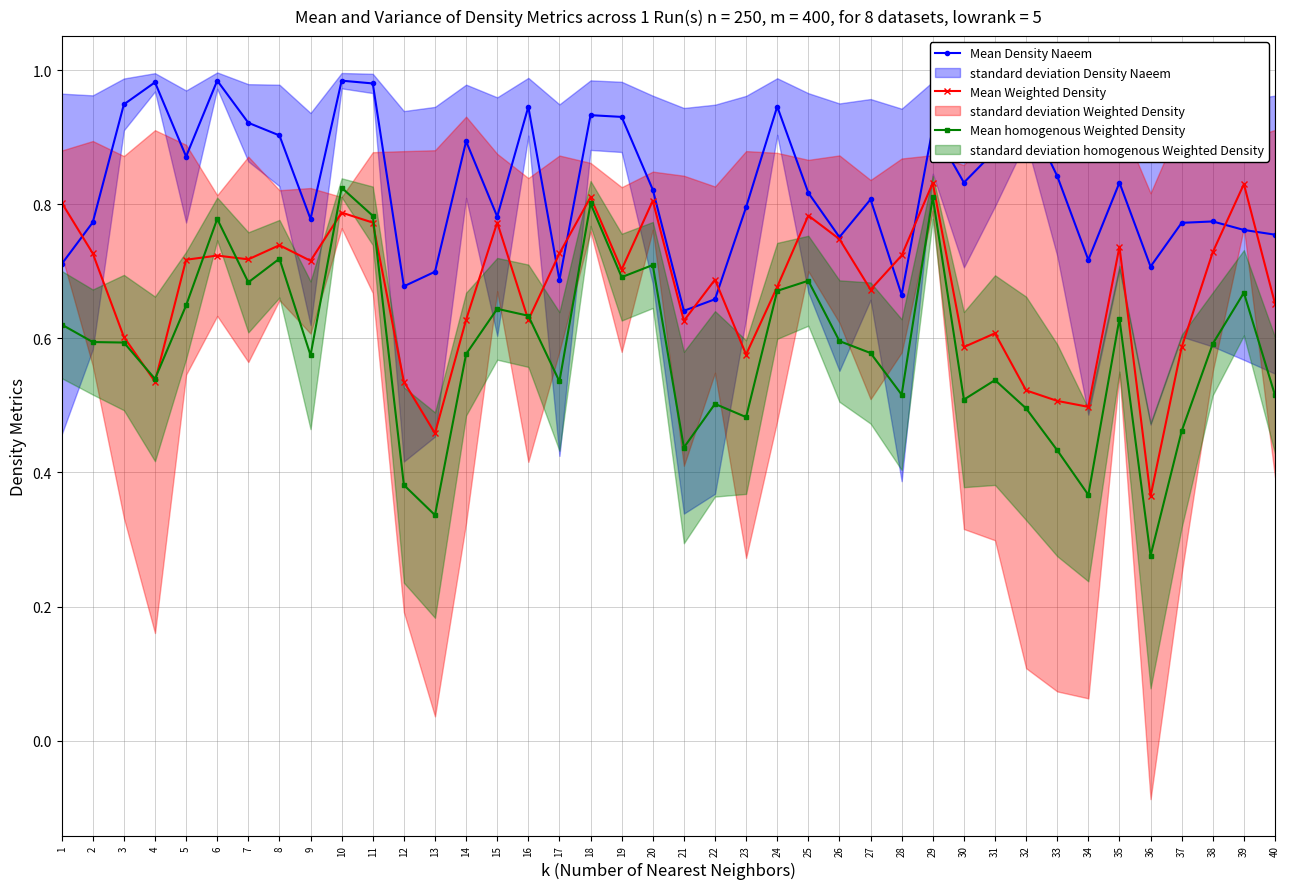

At how many categories does at least one series exceed 0?

40